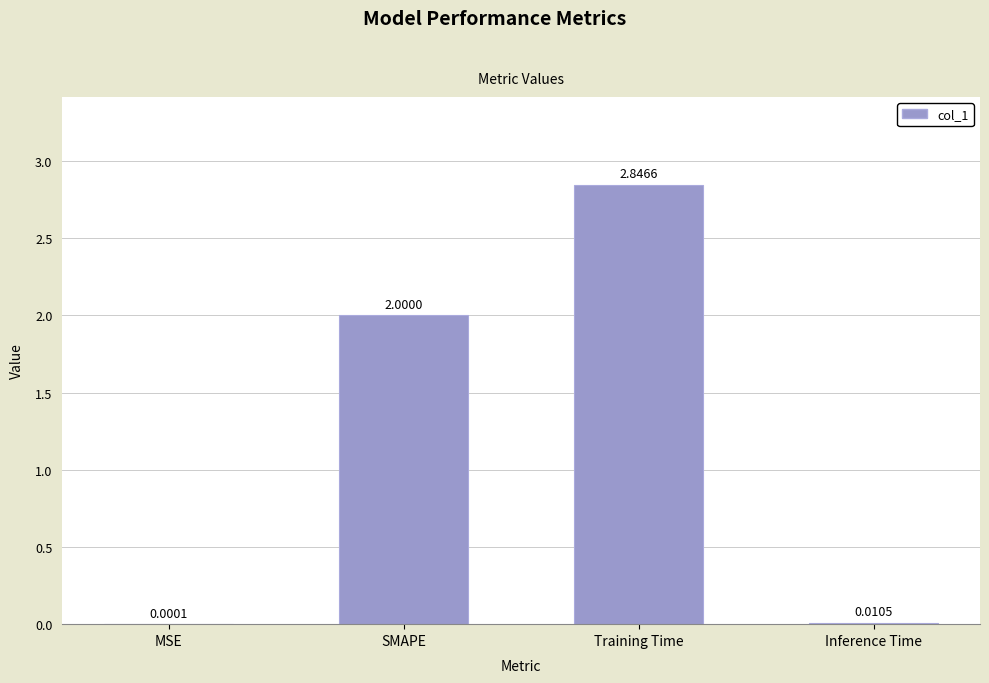

At which category does the chart reach its peak across all series?

Training Time